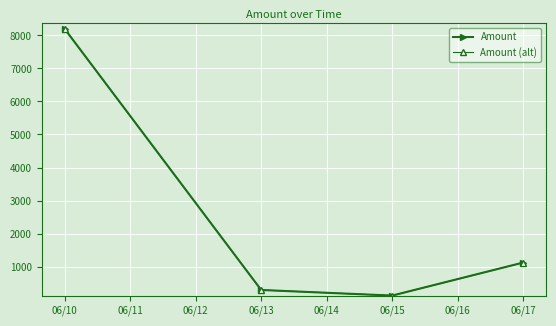

What is the value of the Amount (alt) point at the 2nd from the left?

290